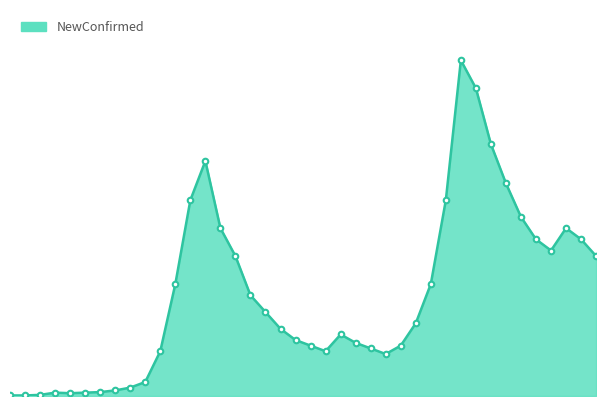

What is the smallest value displayed?

1